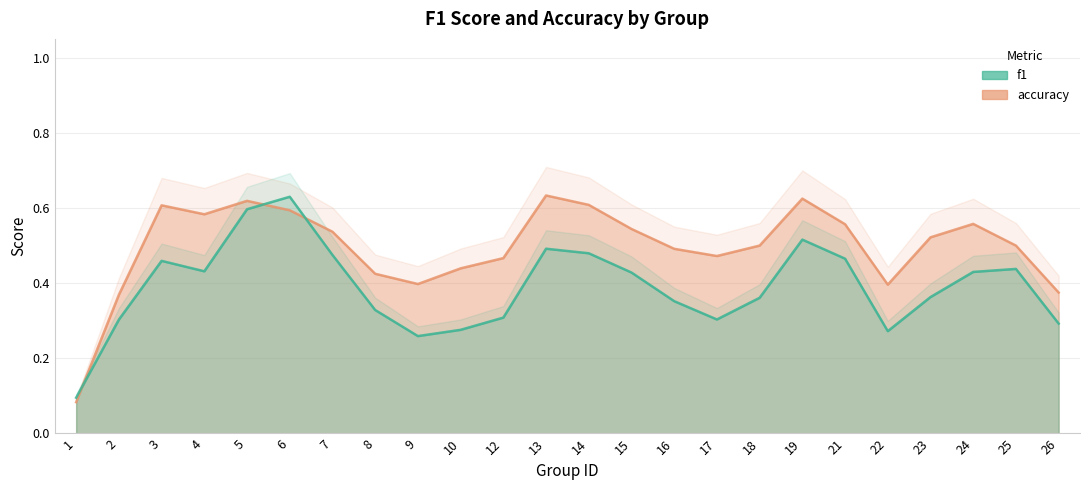

At 24, list the series in order from largest to smallest.

accuracy, f1